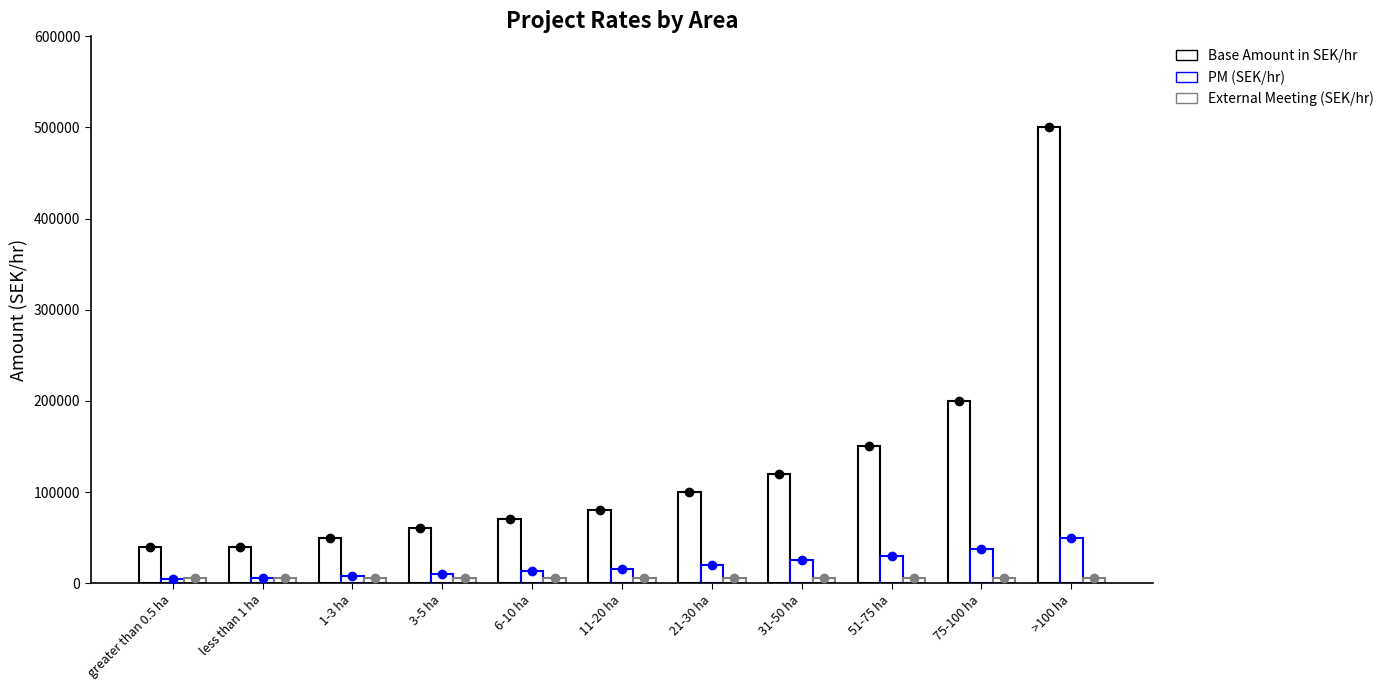

At which category is the sum across all series the highest?

>100 ha